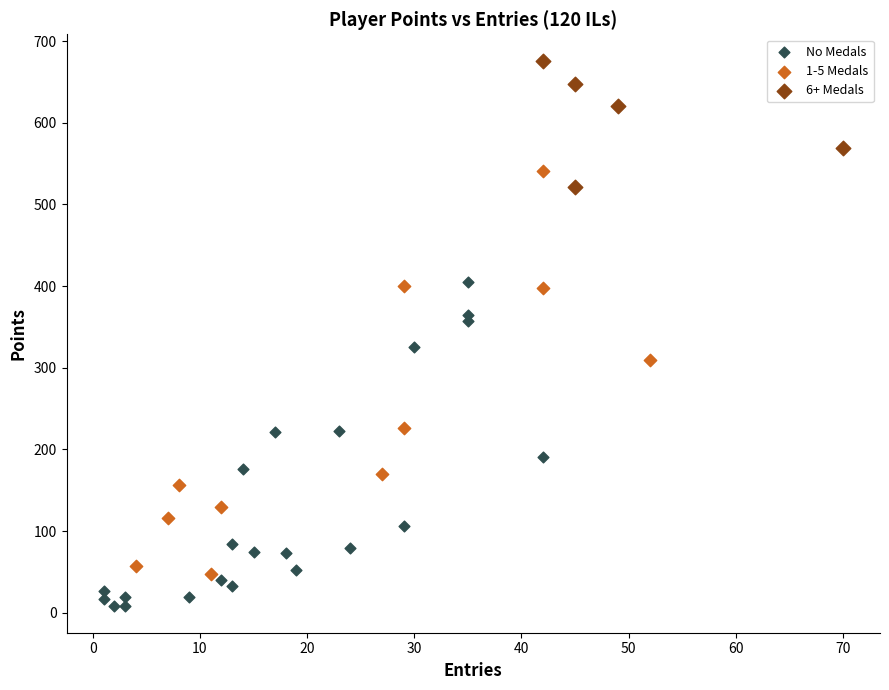

Which series reaches the minimum Y coordinate?

No Medals